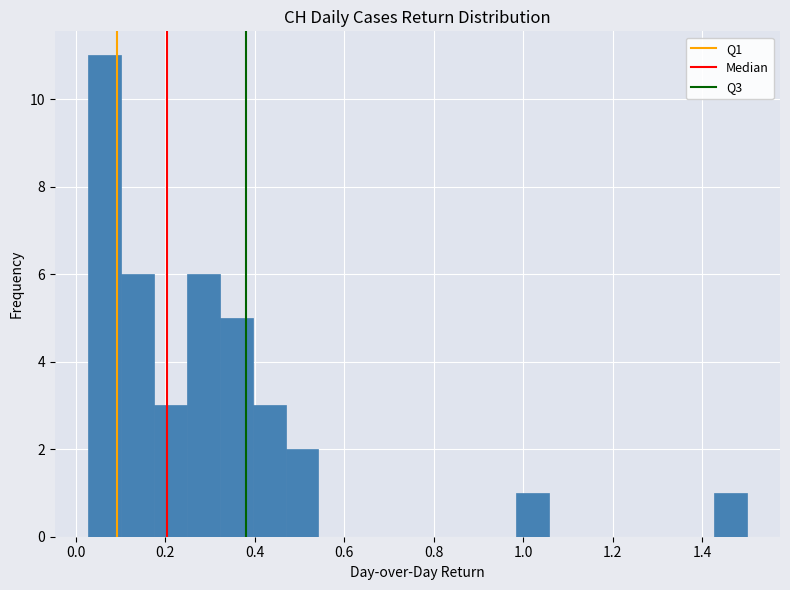

Around what value on the x-axis is the tallest bar? Give the approximate position of its centre, as read against the axis.

0.06